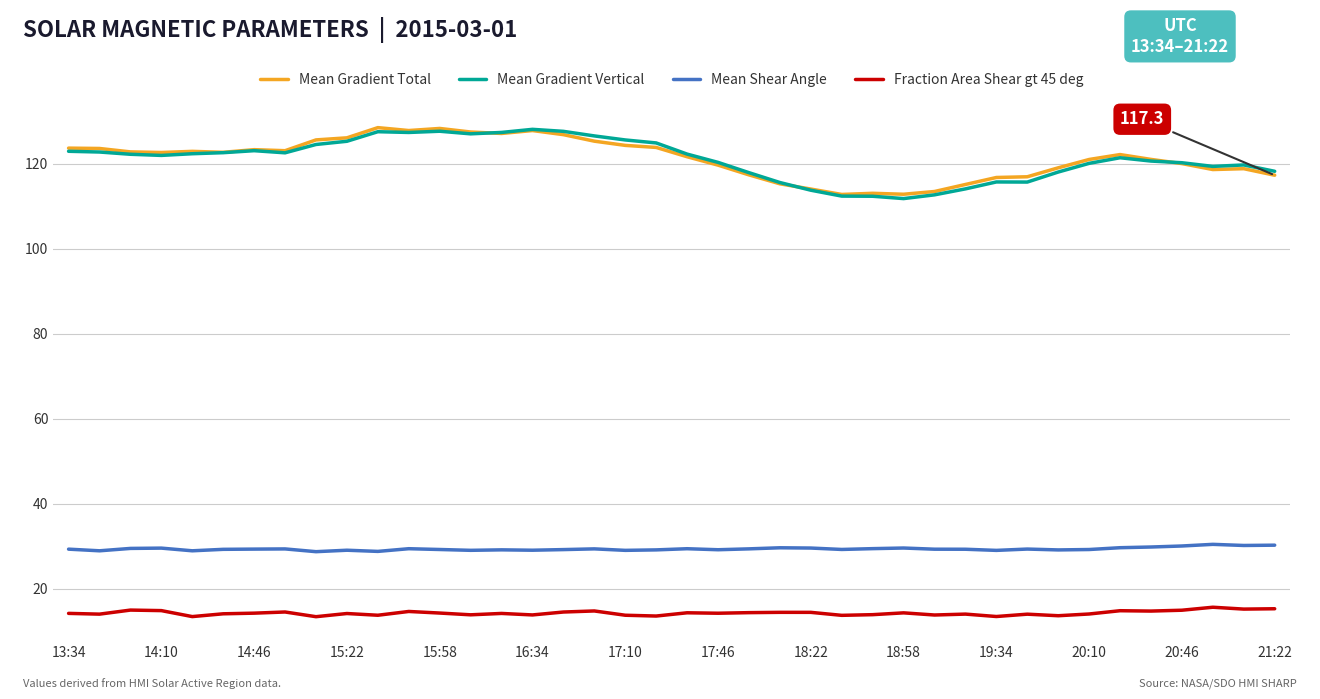

True or false: Fraction Area Shear gt 45 deg and Mean Shear Angle intersect in this chart.

False